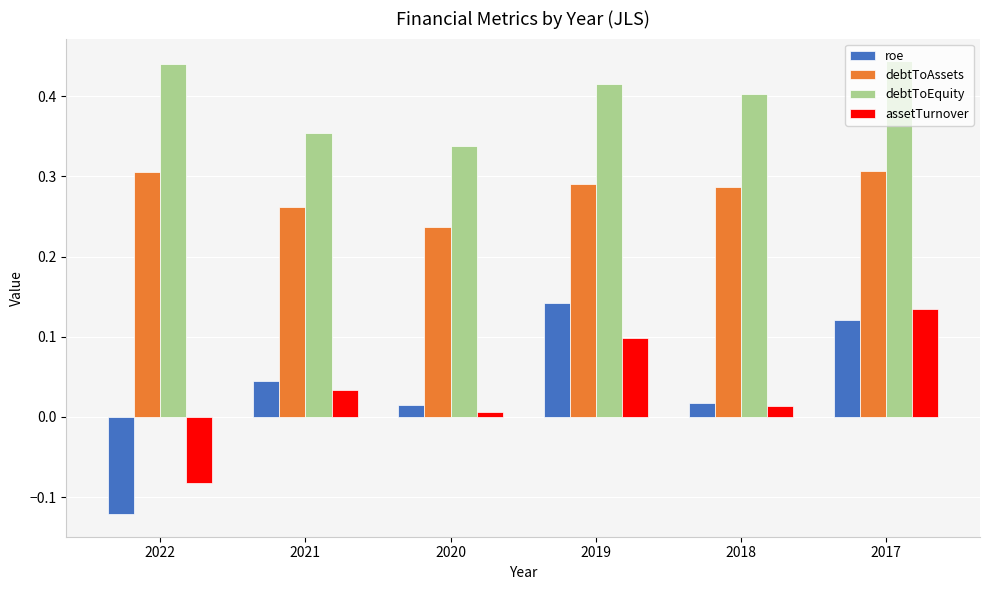

List the series in order of their peak value, highest first.

debtToEquity, debtToAssets, roe, assetTurnover